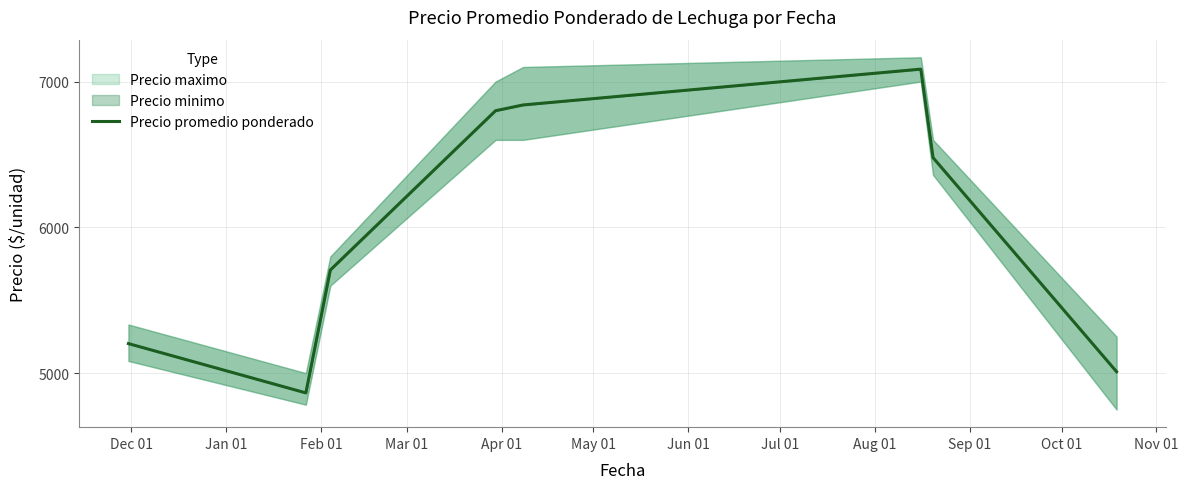

What is the smallest value displayed?

4864.3